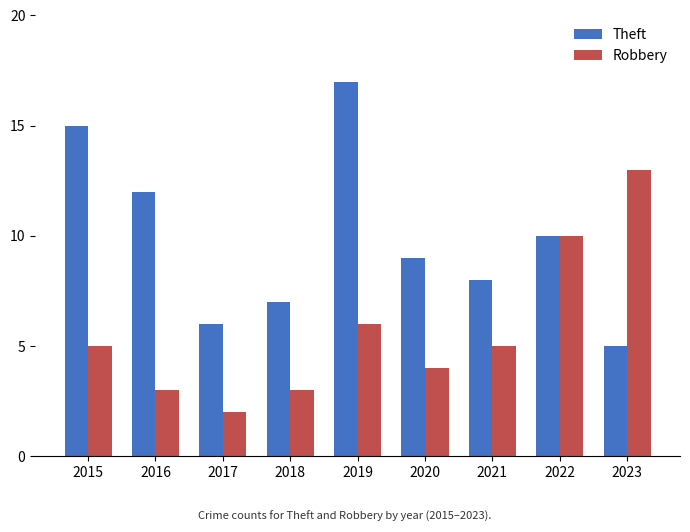

At 2017, list the series in order from smallest to largest.

Robbery, Theft